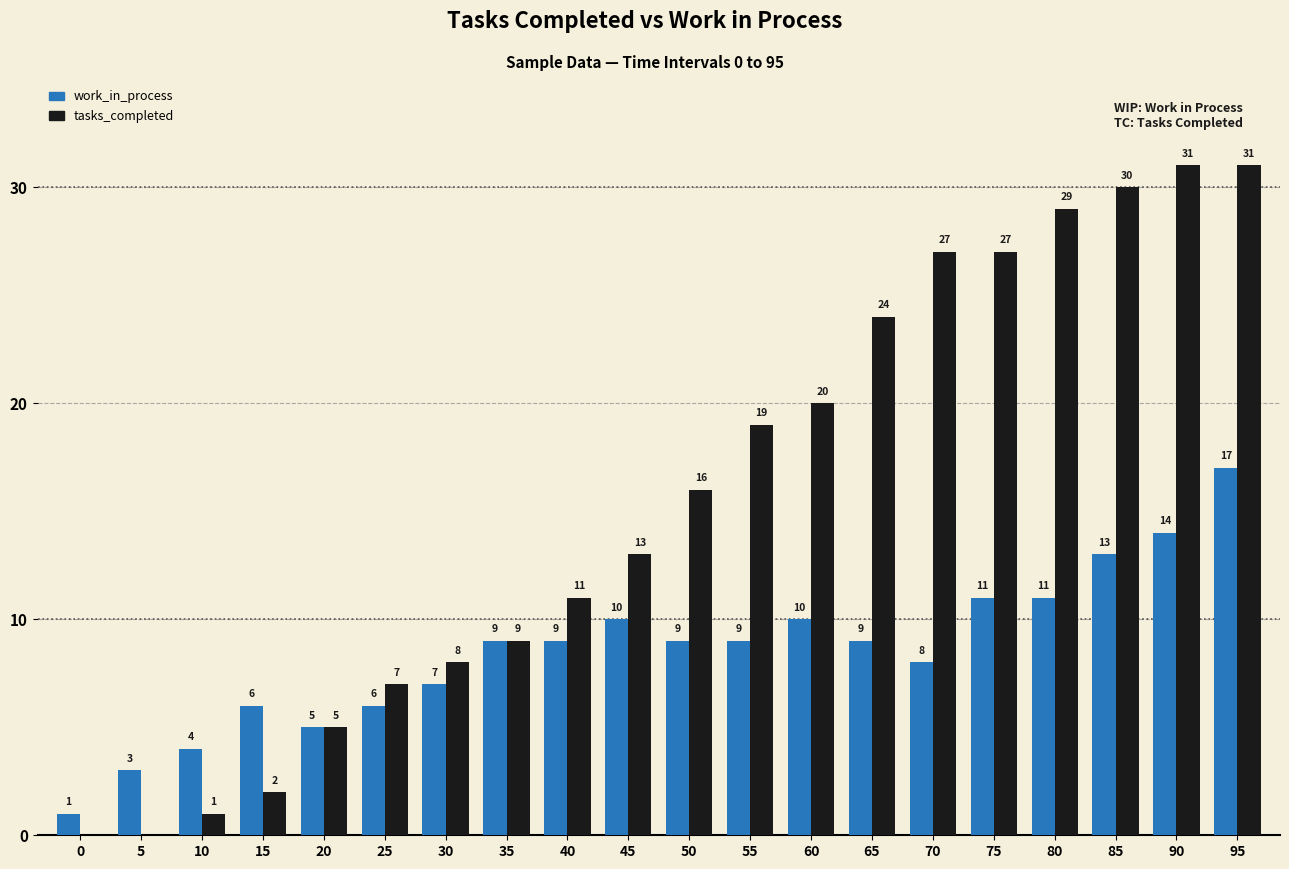

What is the total value across all series at 95?

48